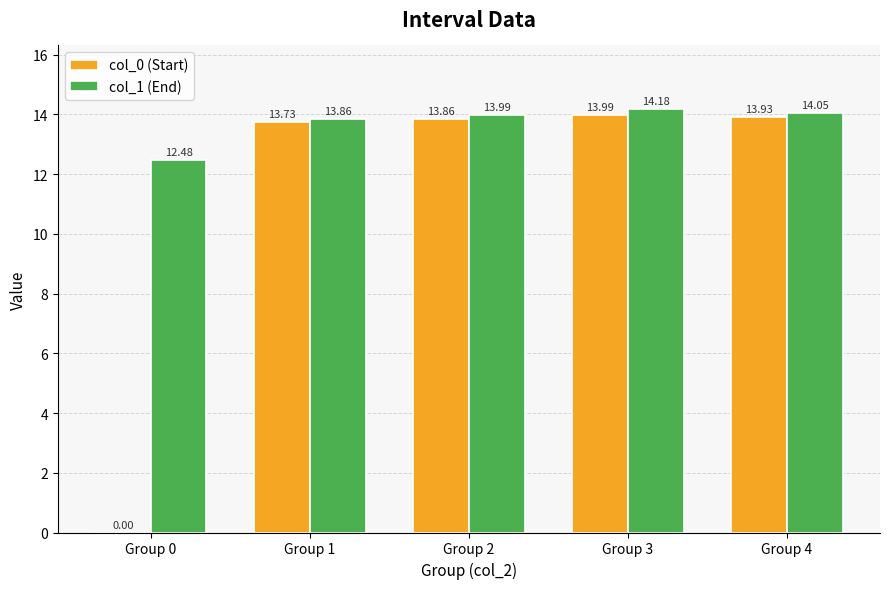

Which series changed the most between Group 2 and Group 4?

col_0 (Start)